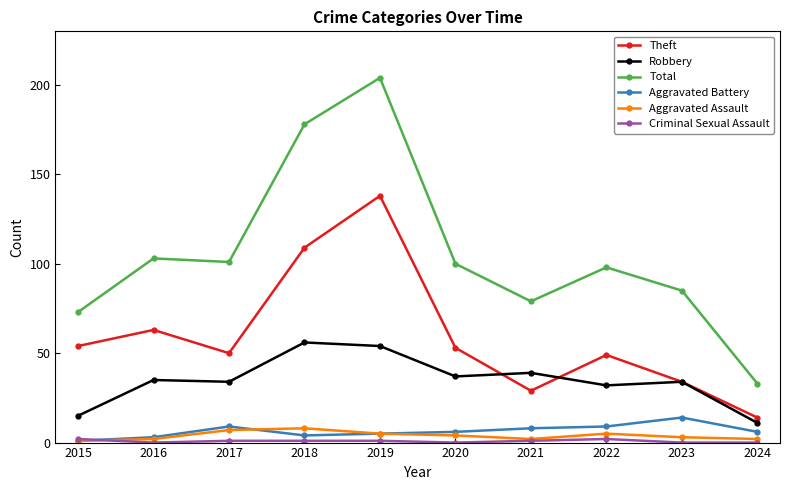

Which series changed the most between 2015 and 2017?

Total